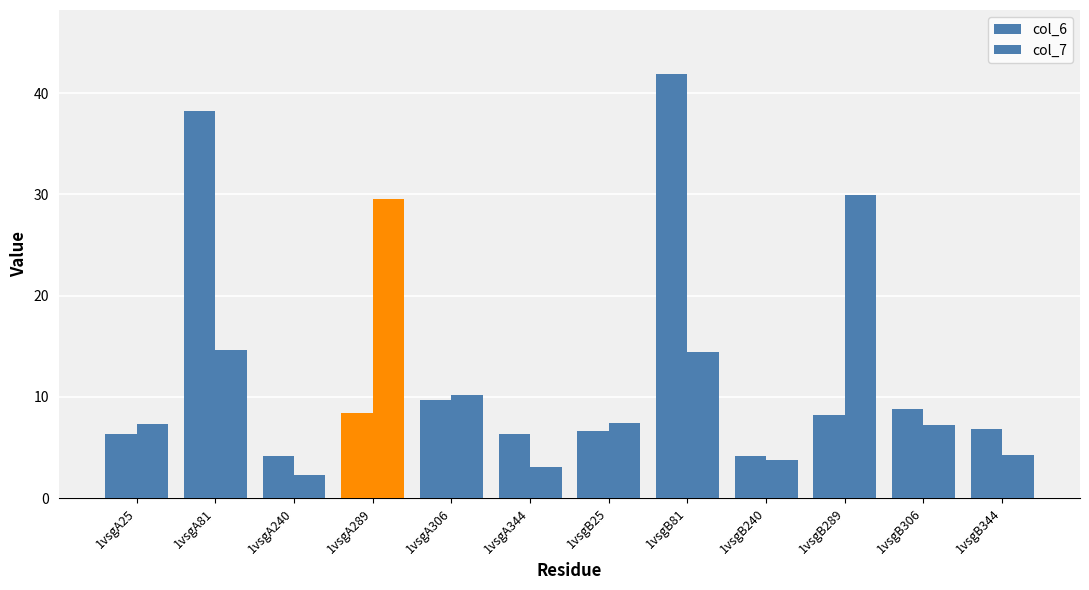

True or false: col_6 has a value of 12.2 at 1vsgB306.

False